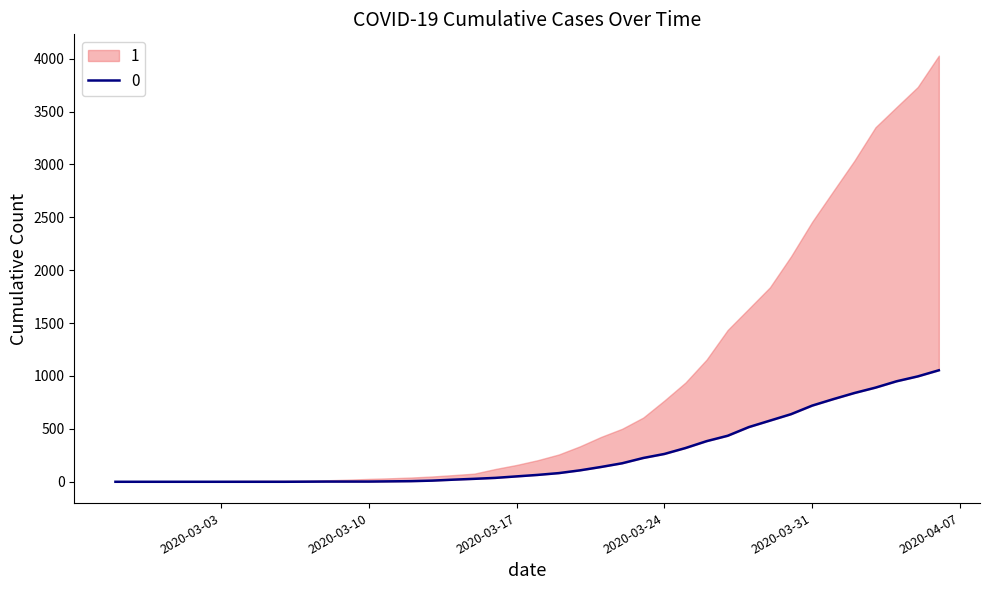

How many values are above zero?

31